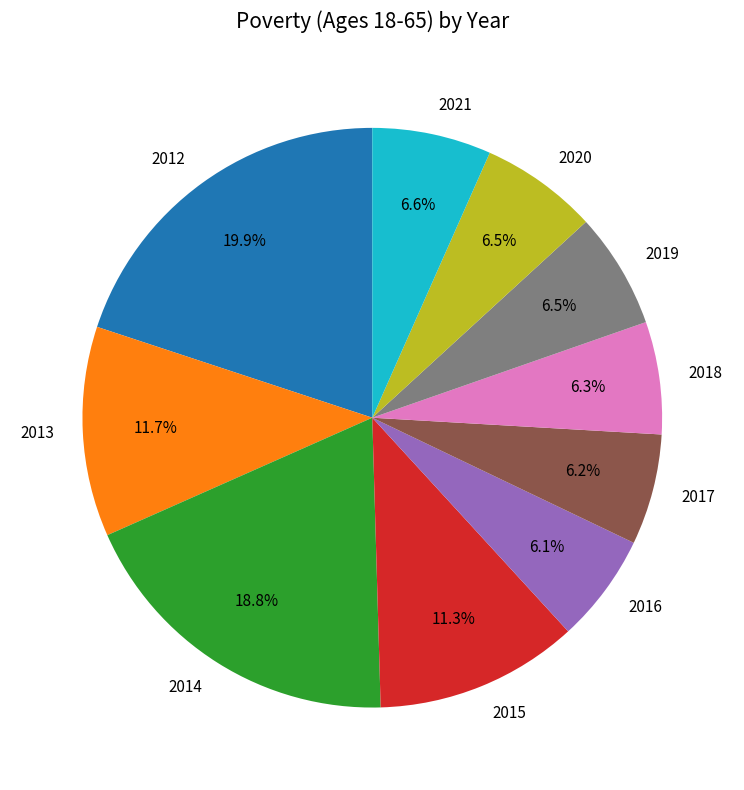

How many segments does this pie chart have?

10